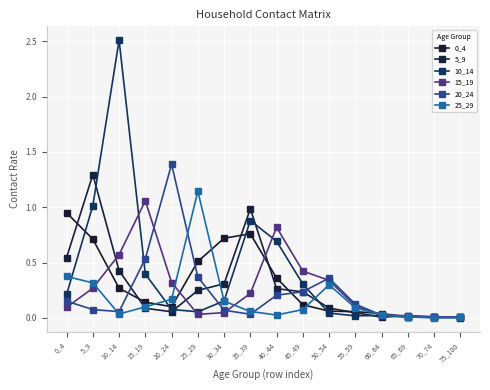

At which category is the sum across all series the highest?

10_14